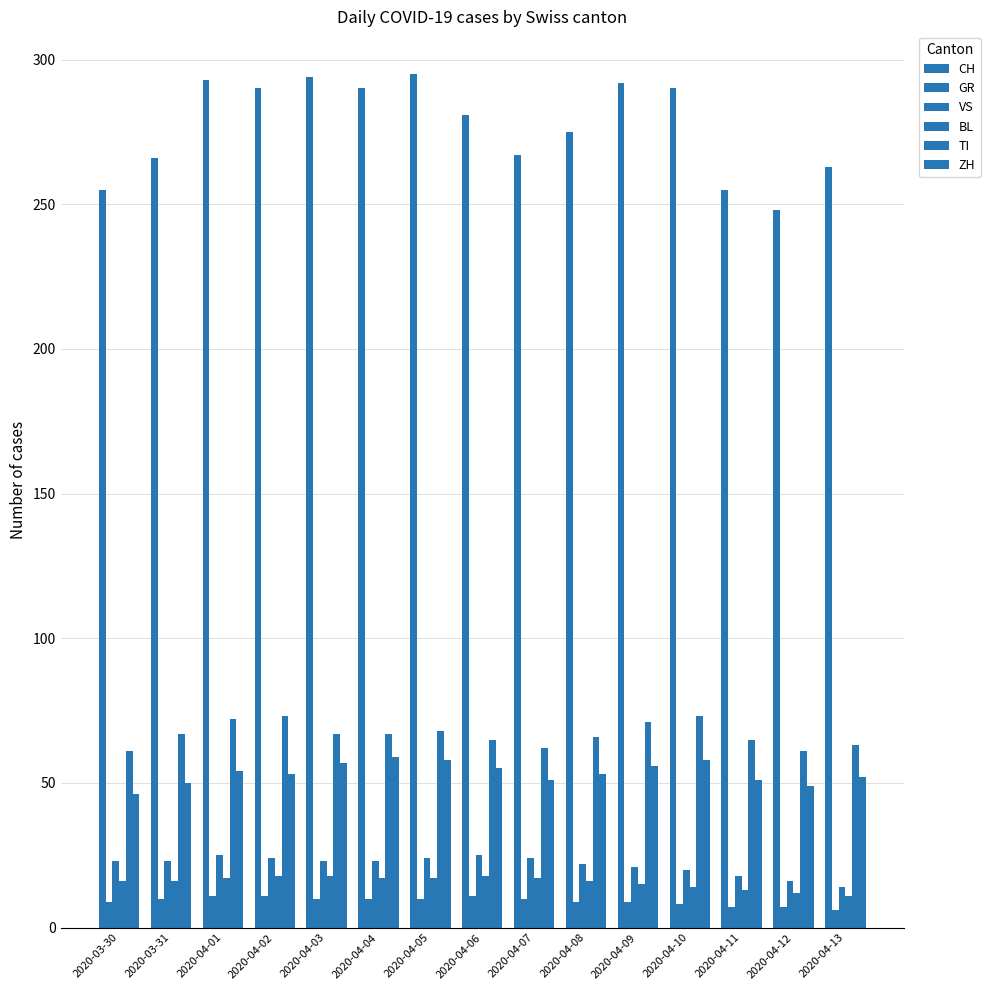

At which label is GR closest to 8?

2020-04-10